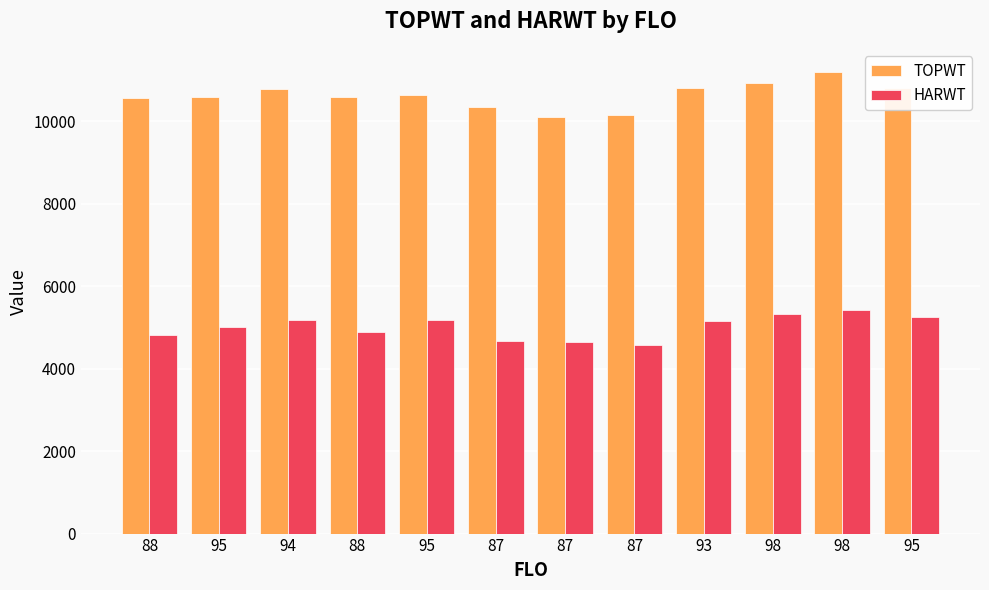

Reading right to left, extract all data points from this chart.

TOPWT: 95=10798	98=11193	98=10934	93=10811	87=10147	87=10097	87=10334	95=10643	88=10578	94=10772	95=10592	88=10558
HARWT: 95=5240	98=5431	98=5320	93=5147	87=4584	87=4653	87=4676	95=5176	88=4888	94=5181	95=5016	88=4807